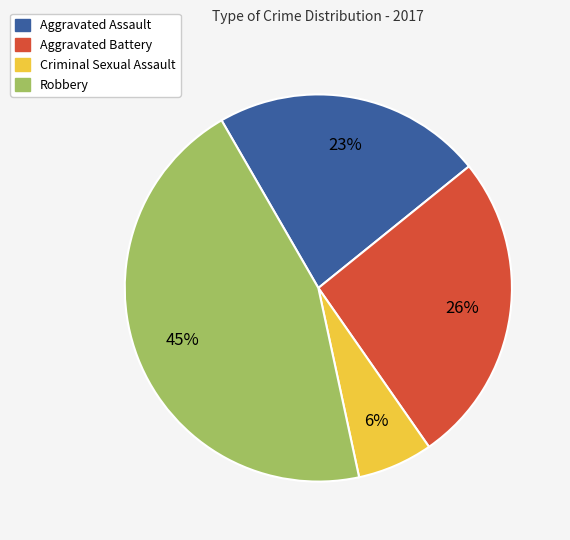

To the nearest percent, what percentage of the pie is Criminal Sexual Assault?

6%